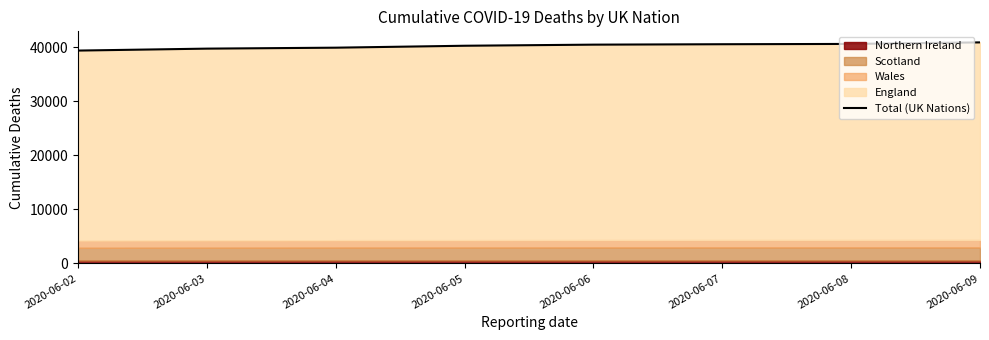

Reading left to right, what are all the values shown in this chart?

2020-06-02=39369	2020-06-03=39728	2020-06-04=39904	2020-06-05=40261	2020-06-06=40465	2020-06-07=40542	2020-06-08=40597	2020-06-09=40883